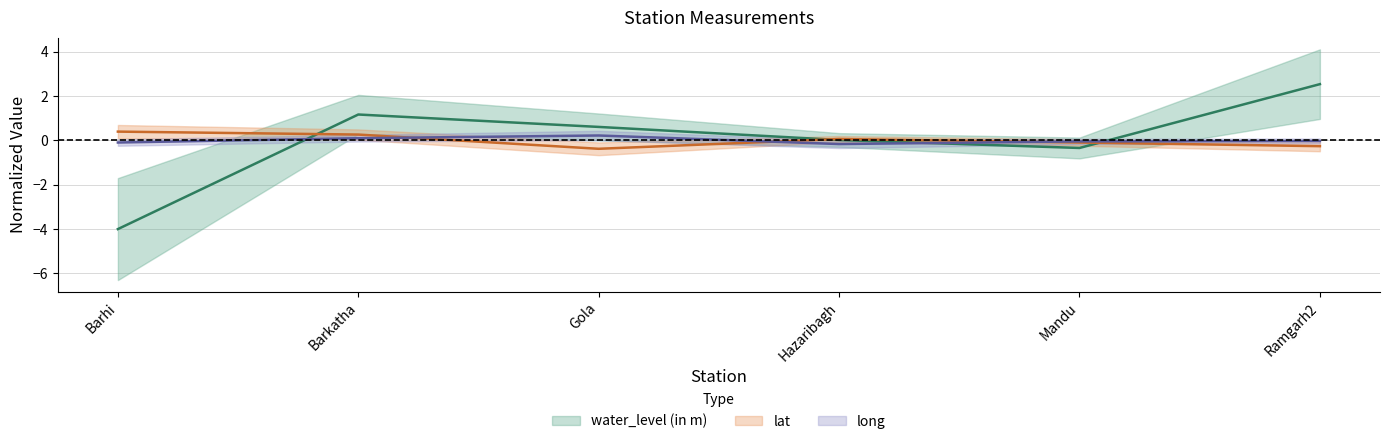

What is the total value across all series at Barkatha?

1.5